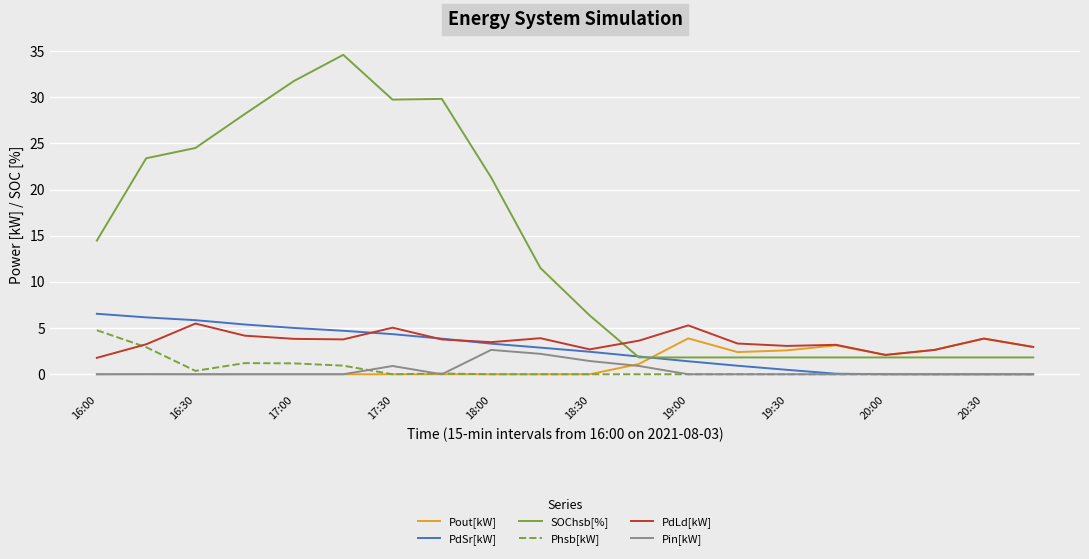

How many lines are shown in the chart?

6